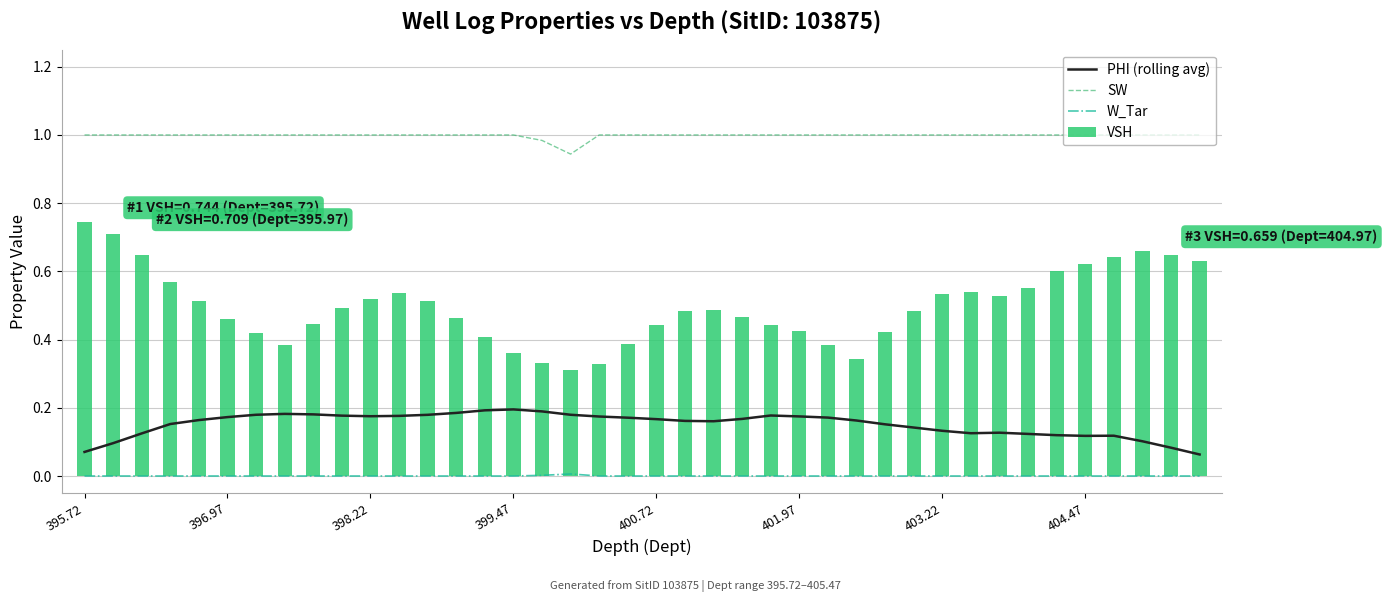

Is it true that VSH equals 0.3 at 16?

True